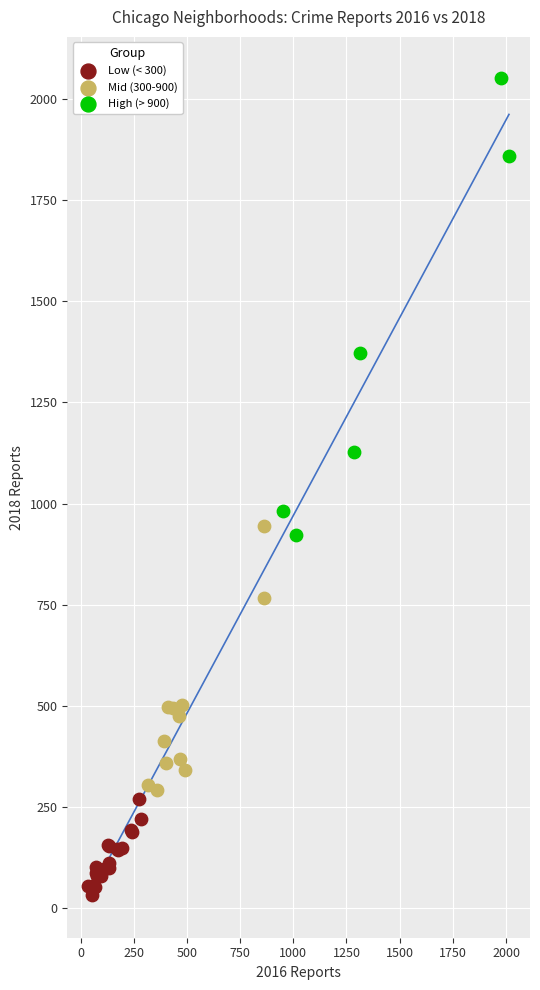

Which series reaches the minimum Y coordinate?

Low (< 300)